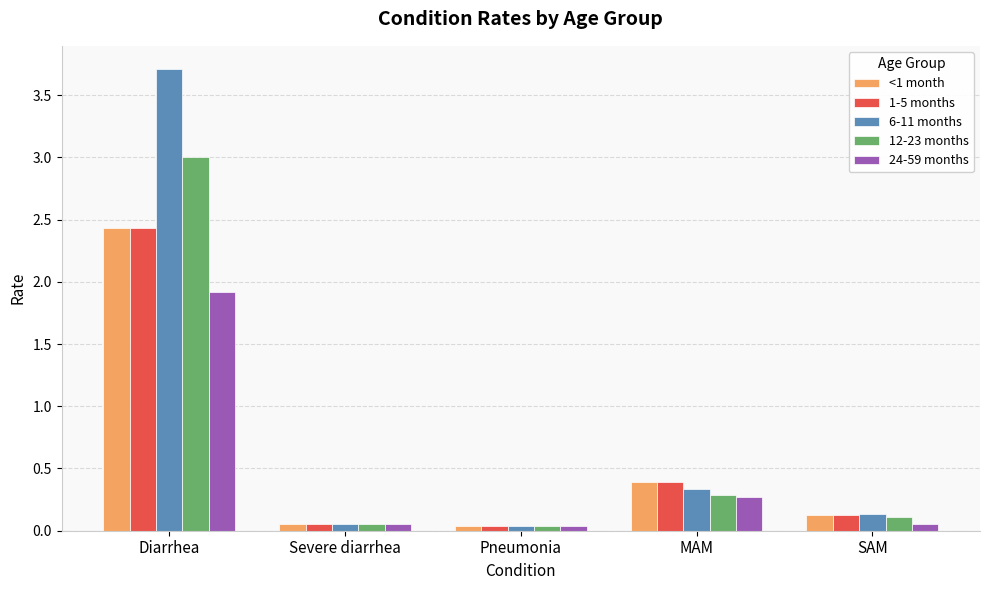

At which label is <1 month closest to 1?

MAM